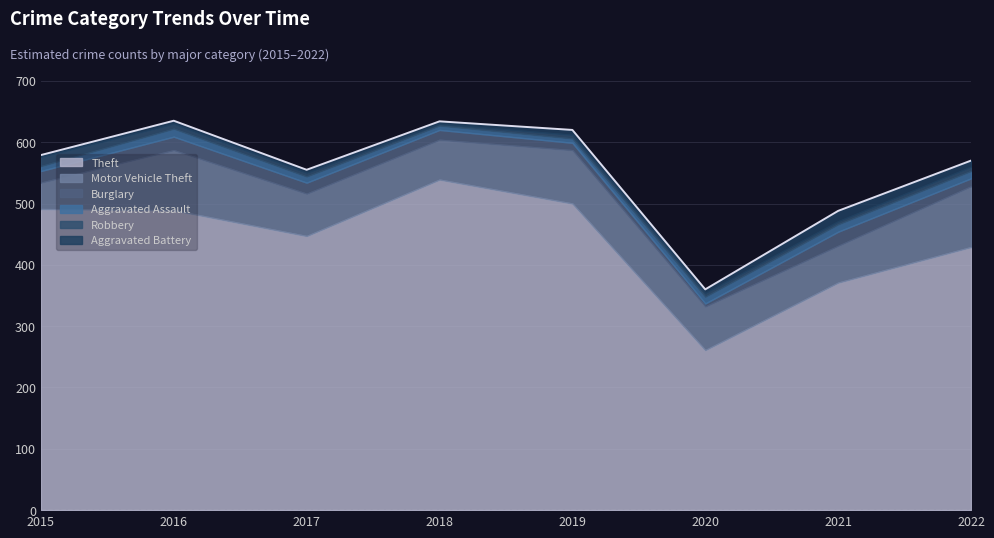

What is the highest value of the Theft series?

539